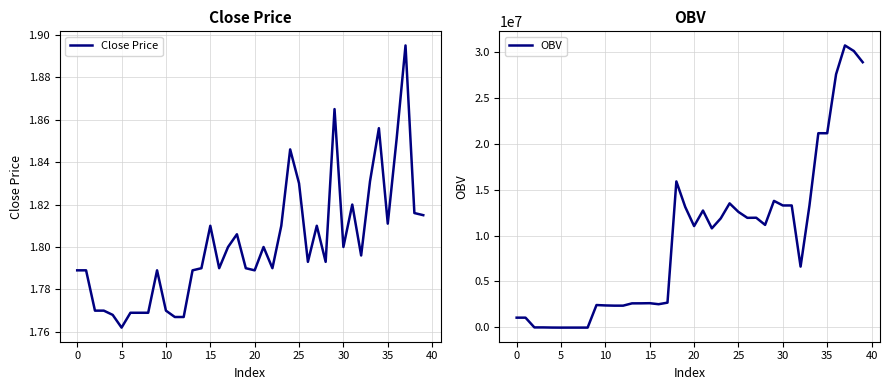

What is the difference between the maximum and minimum values in the OBV series?

30787878.5